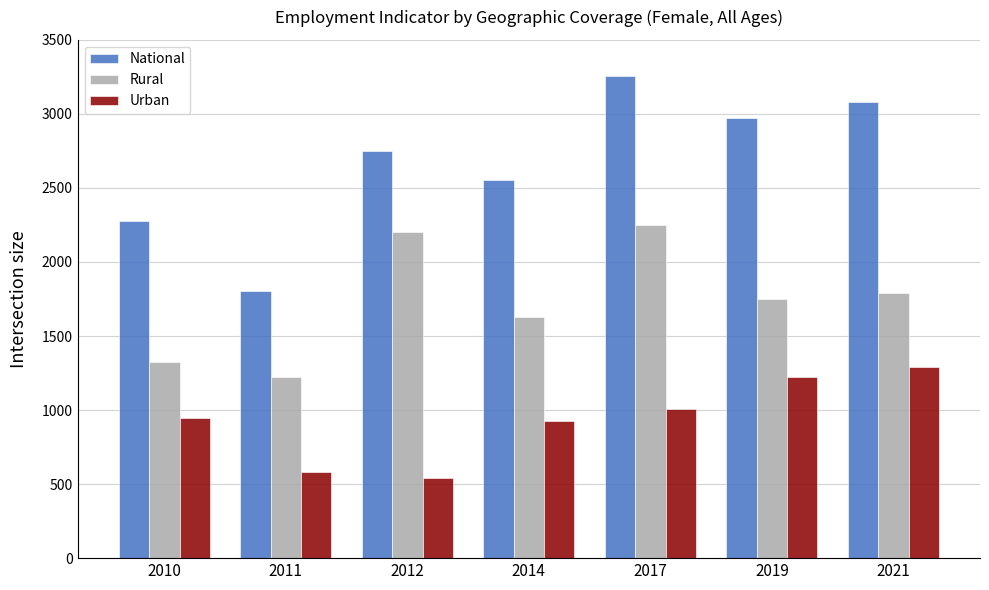

The value of Urban at 2012 is 897.9. True or false?

False